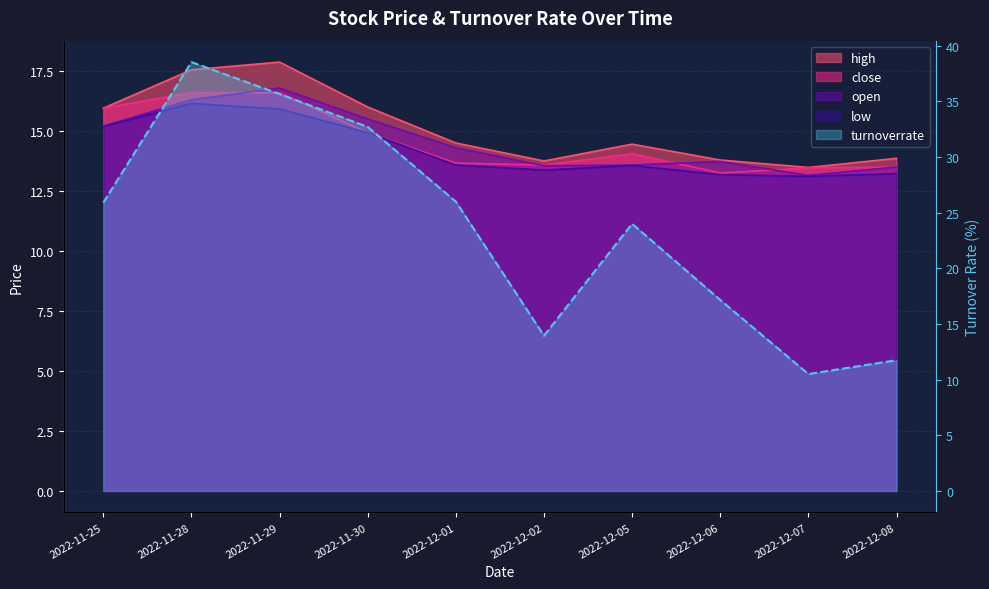

What is the spread (max minus min) of values at 2022-12-08?

2.1